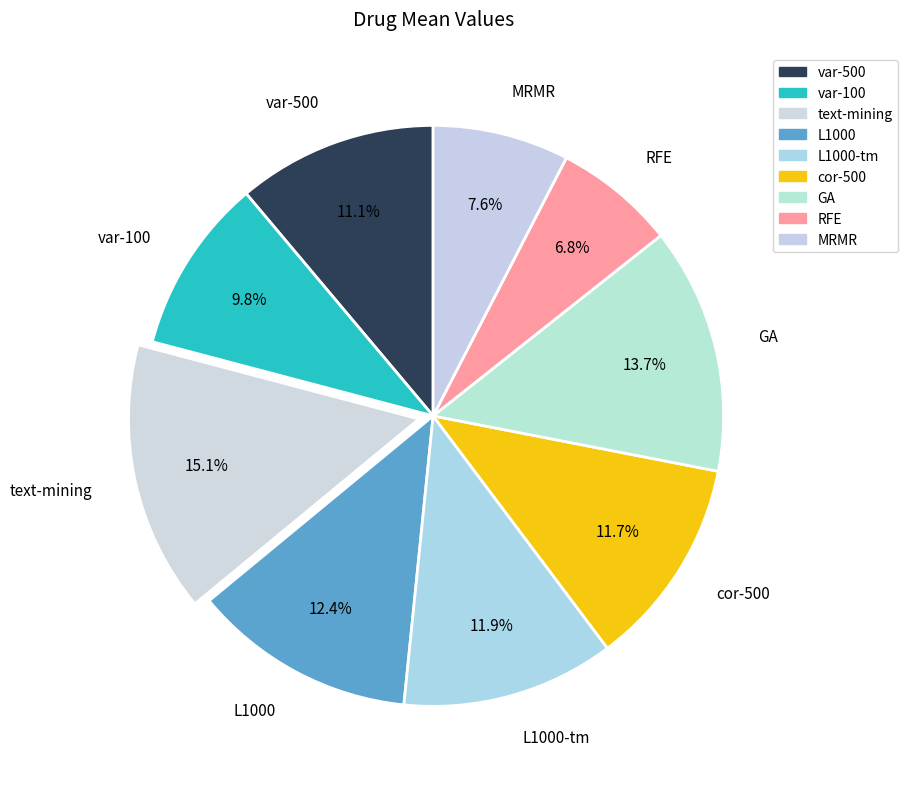

Is the sum of cor-500 and RFE greater than half?

No